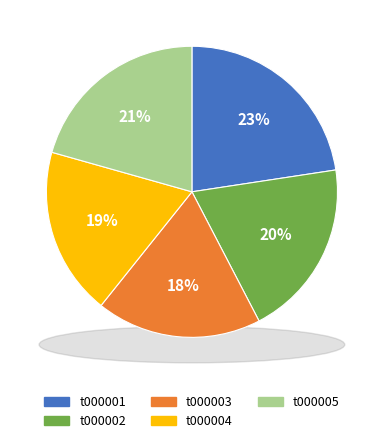

How many slices are in this pie chart?

5